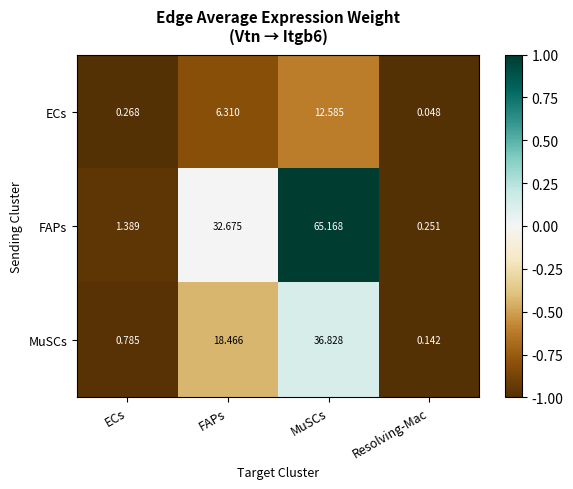

At which category is the sum across all series the highest?

MuSCs